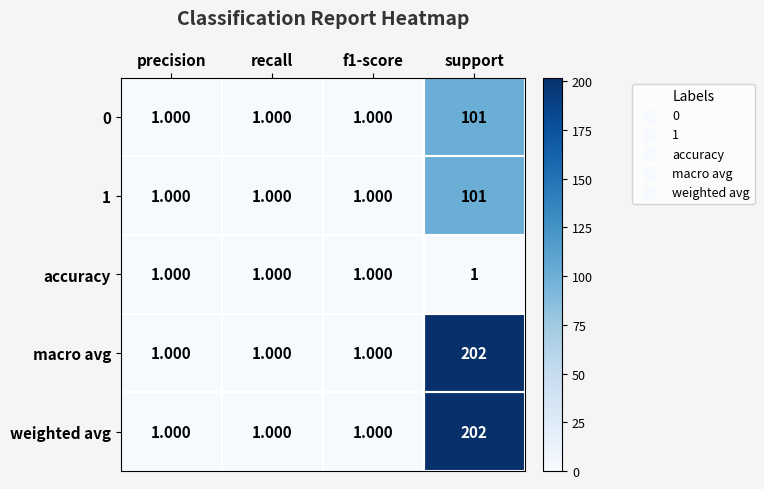

Which label corresponds to the largest value in the chart?

support